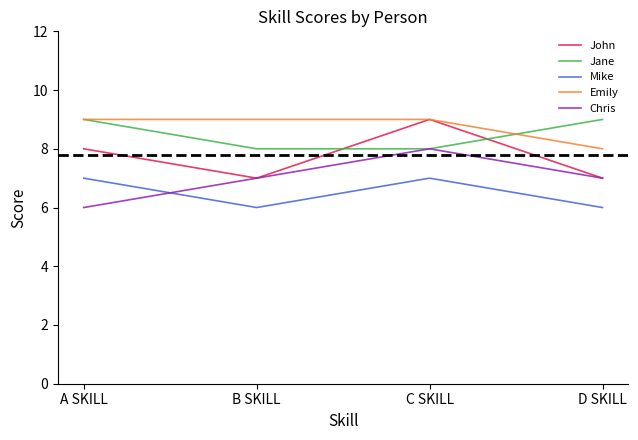

Does the chart display data point markers on the line(s)?

No